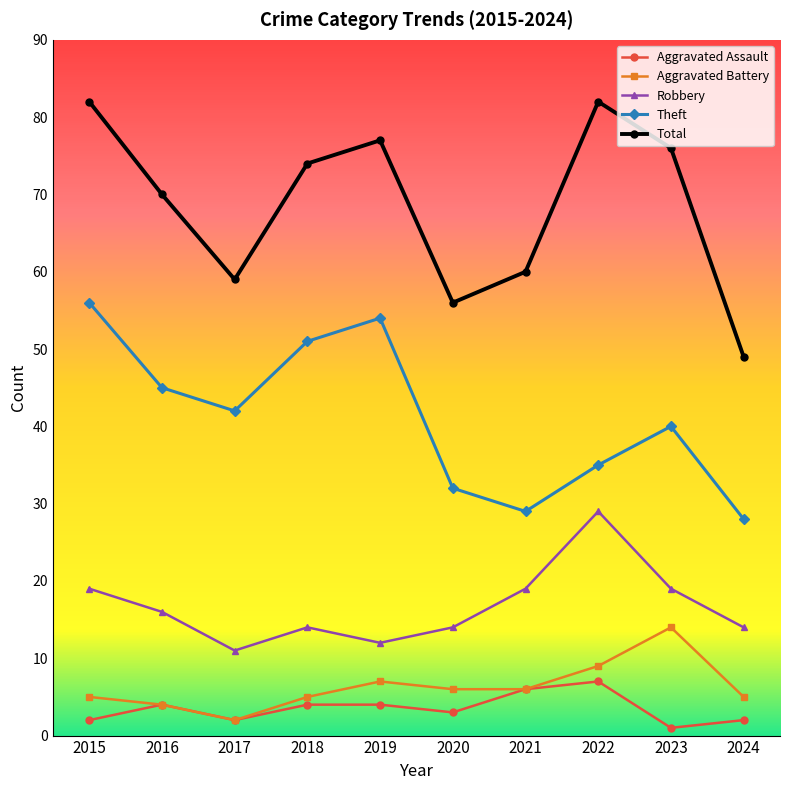

Does the chart have visible grid lines?

No